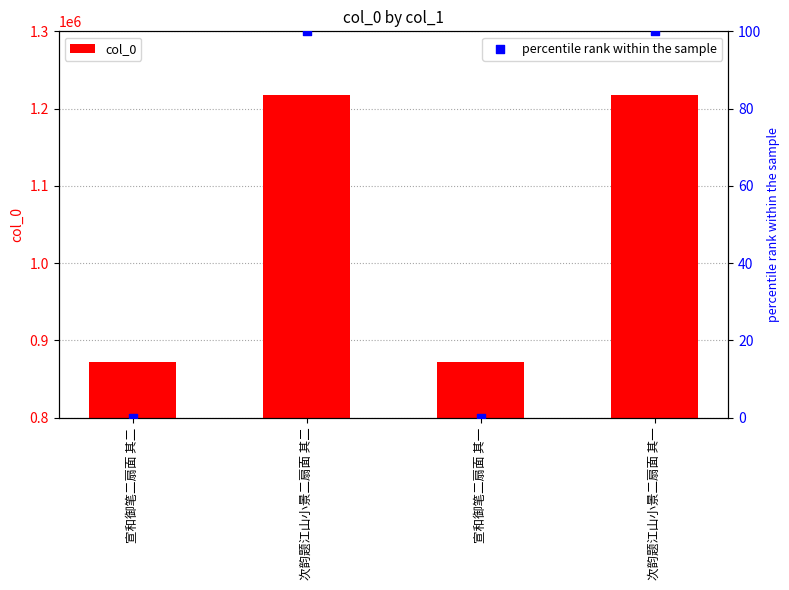

Which series contains the lowest Y value?

percentile rank within the sample